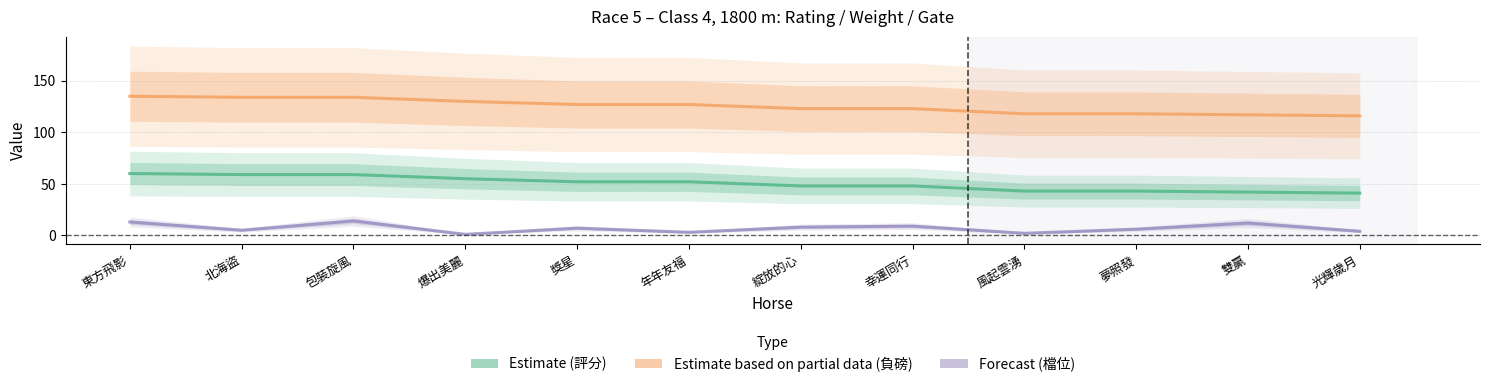

Which series changed the most between 東方飛影 and 獎星?

Estimate (評分)